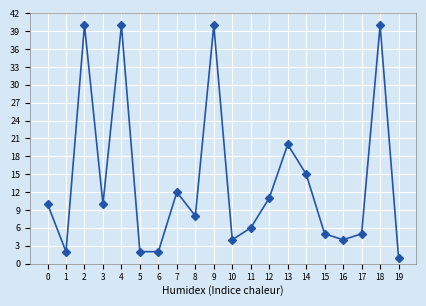

What is the sum of the values at 18 and 19?

41